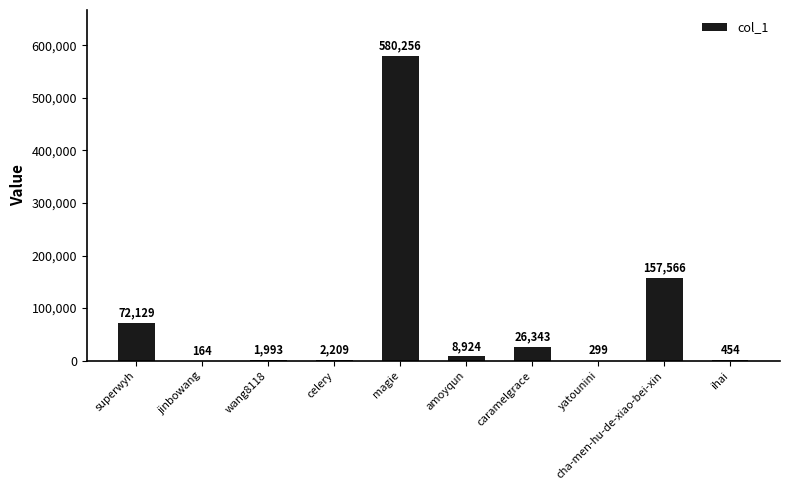

Where does the data first go above 8924?

superwyh